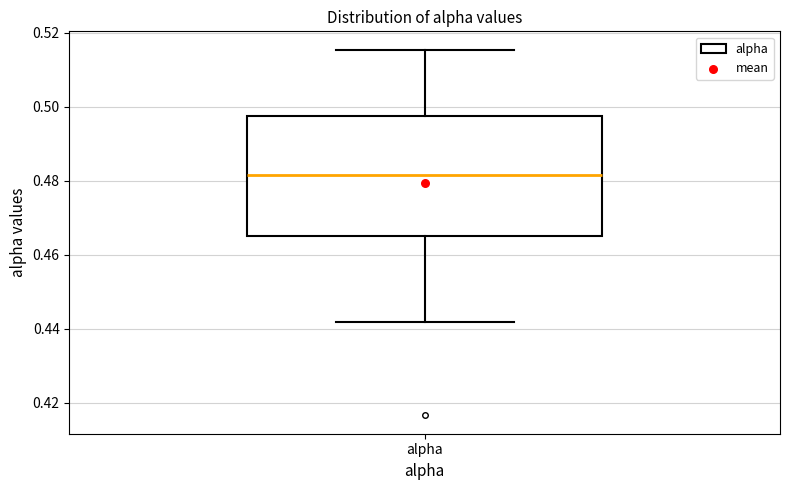

Read this box plot against the y-axis: the position of the median line, the range covered by the box, and the ends of both whiskers. The values are not printed on the chart, so give them approximately, as read against the axis.

median 0.482, box 0.466 to 0.498, whiskers 0.442 to 0.516